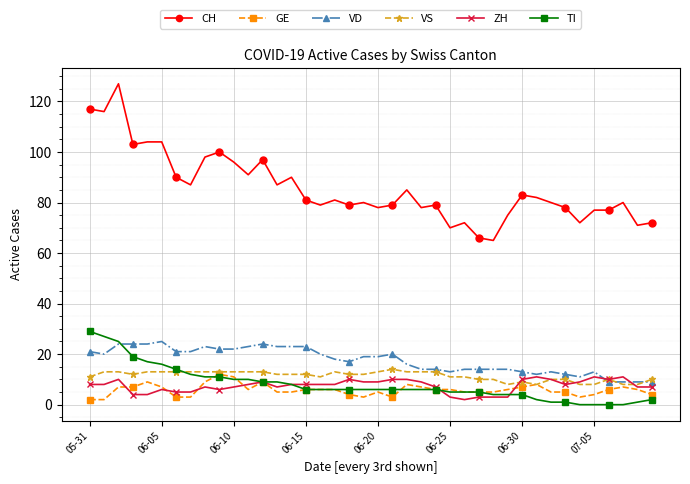

True or false: VS and CH intersect in this chart.

False